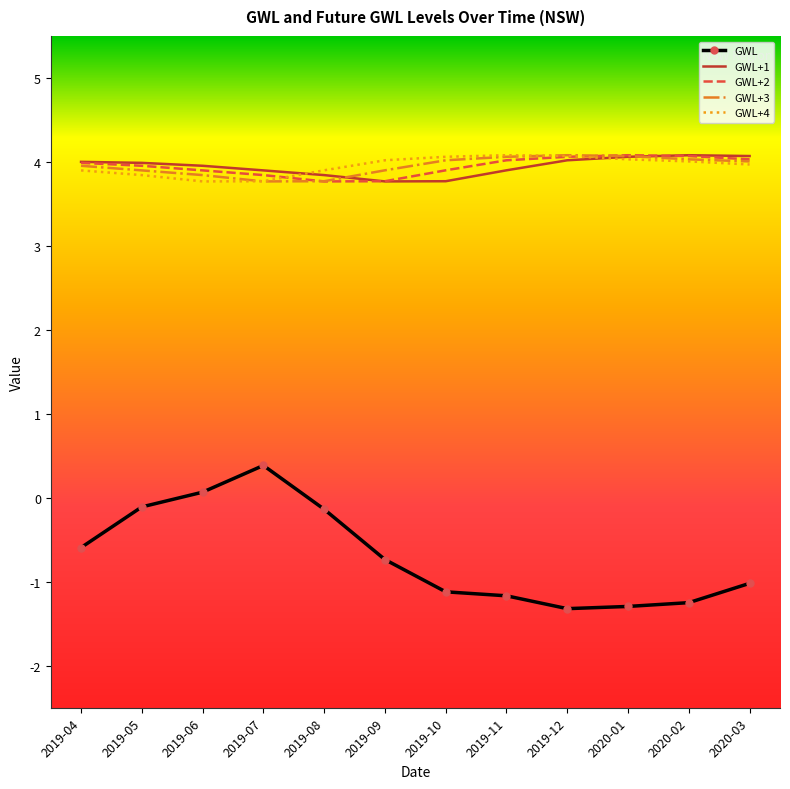

In GWL+3, how many points are lower than both neighbors (excluding endpoints)?

1